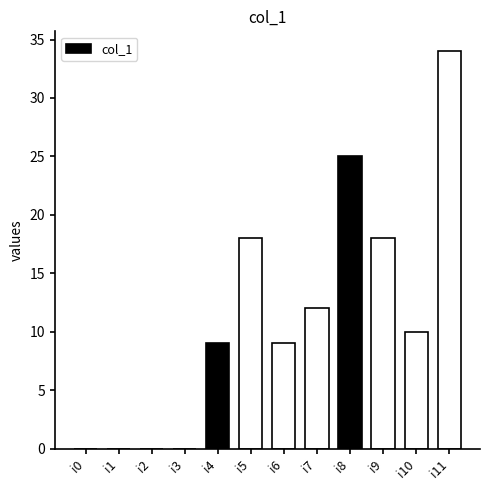

How many values are between 0 and 18?

10